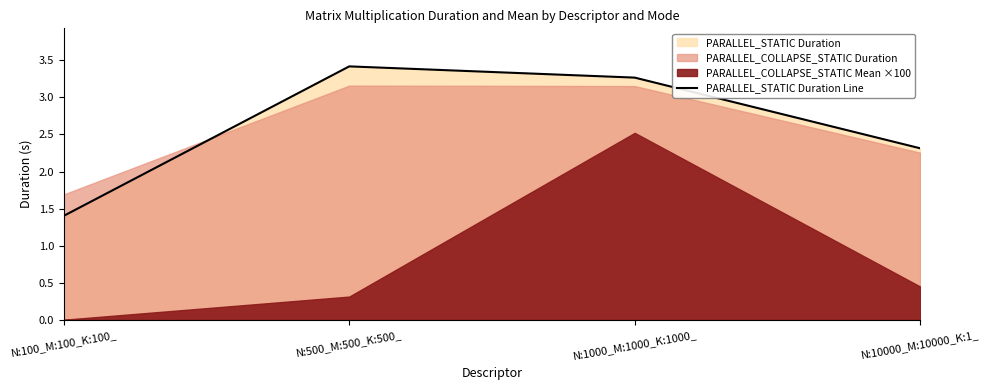

What is the ratio of the value at N:100_M:100_K:100_ to the value at N:1000_M:1000_K:1000_?

0.4